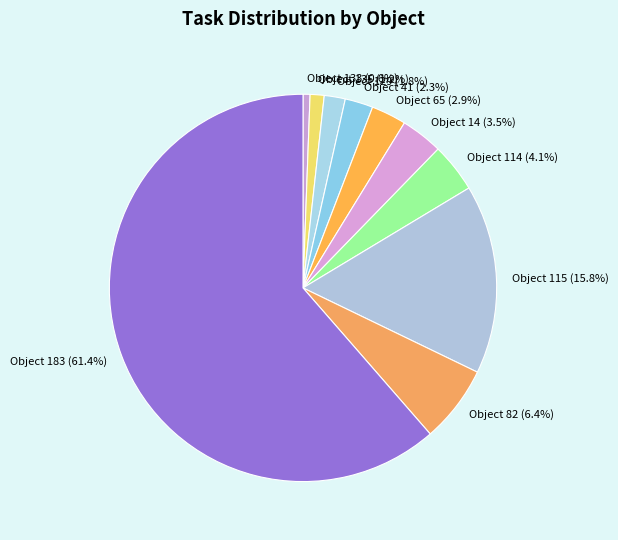

To the nearest percent, what is the difference between the largest and smallest slice percentages?

61%